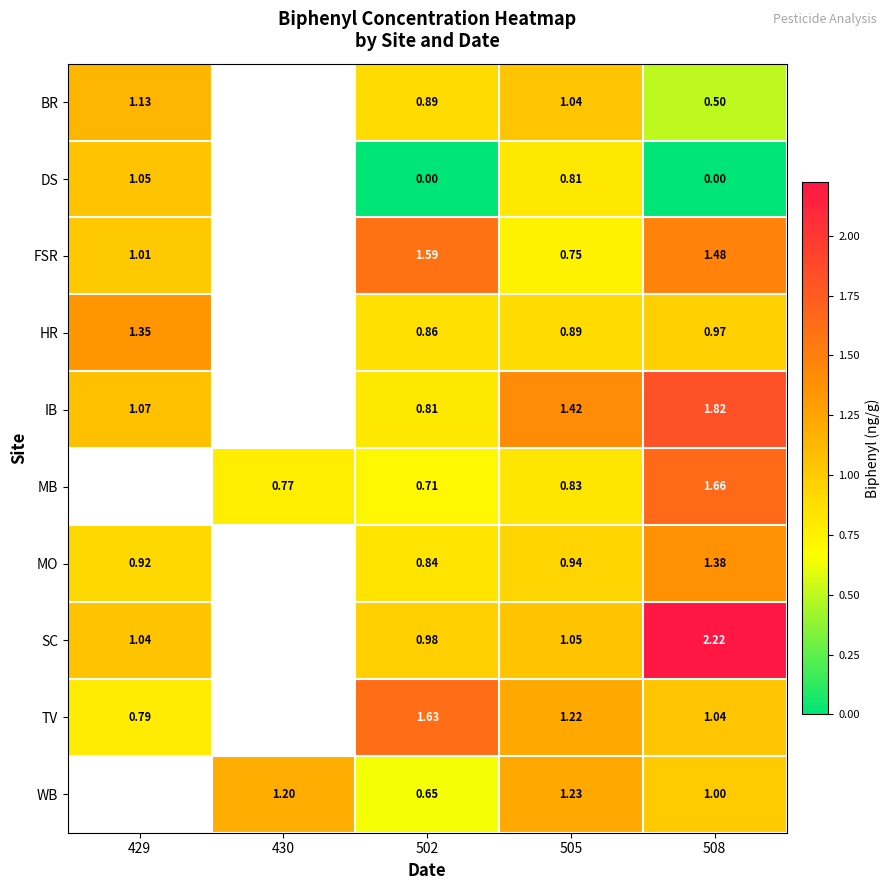

True or false: MO has a value of 0.3 at 429.

False